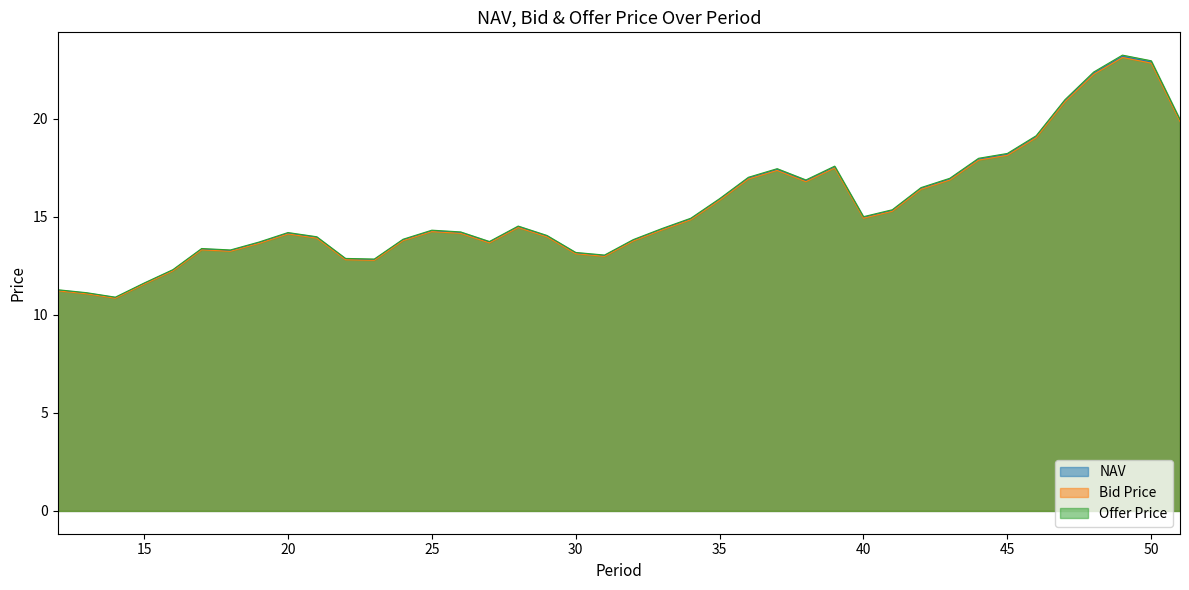

Reading left to right, list all the values displayed in this chart.

NAV: 12=11.3	13=11.1	14=10.9	15=11.6	16=12.3	17=13.4	18=13.3	19=13.7	20=14.2	21=13.9	22=12.8	23=12.8	24=13.8	25=14.3	26=14.2	27=13.7	28=14.5	29=14.0	30=13.2	31=13.0	32=13.8	33=14.4	34=14.9	35=15.9	36=17.0	37=17.4	38=16.8	39=17.5	40=15.0	41=15.3	42=16.5	43=16.9	44=17.9	45=18.2	46=19.1	47=20.9	48=22.3	49=23.2	50=22.9	51=19.9
Bid Price: 12=11.2	13=11.1	14=10.8	15=11.6	16=12.2	17=13.3	18=13.2	19=13.6	20=14.1	21=13.9	22=12.8	23=12.8	24=13.8	25=14.2	26=14.2	27=13.7	28=14.5	29=14.0	30=13.1	31=13.0	32=13.8	33=14.3	34=14.9	35=15.8	36=16.9	37=17.4	38=16.8	39=17.5	40=14.9	41=15.3	42=16.4	43=16.9	44=17.9	45=18.1	46=19.0	47=20.9	48=22.3	49=23.1	50=22.8	51=19.9
Offer Price: 12=11.3	13=11.1	14=10.9	15=11.6	16=12.3	17=13.4	18=13.3	19=13.7	20=14.2	21=14.0	22=12.9	23=12.9	24=13.9	25=14.3	26=14.2	27=13.7	28=14.5	29=14.1	30=13.2	31=13.1	32=13.8	33=14.4	34=14.9	35=15.9	36=17.0	37=17.5	38=16.9	39=17.6	40=15.0	41=15.4	42=16.5	43=17.0	44=18.0	45=18.2	46=19.1	47=21.0	48=22.4	49=23.3	50=23.0	51=20.0